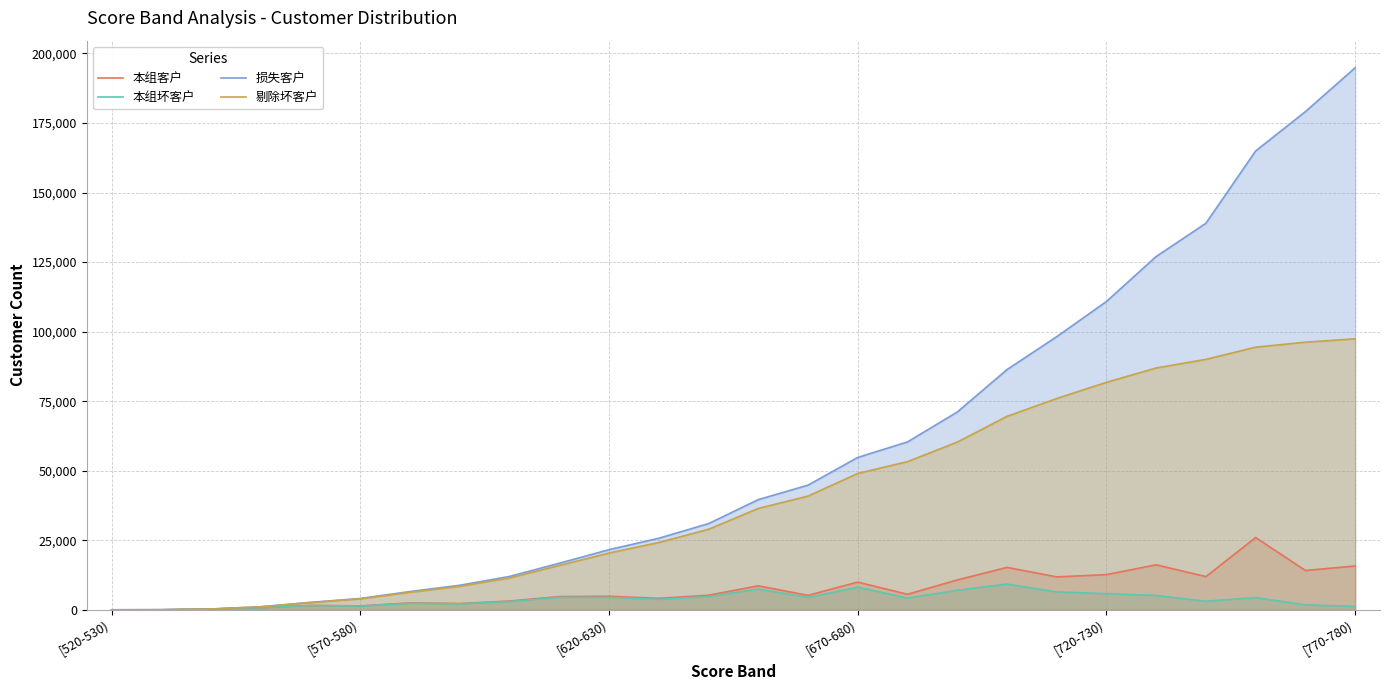

At how many categories does at least one series exceed 28975?

14